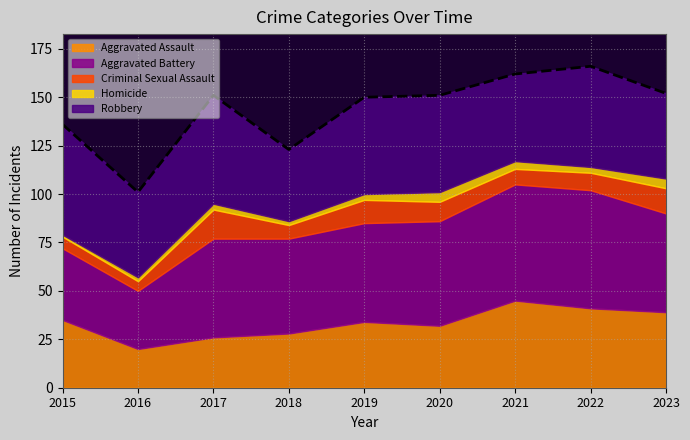

What are all the series names shown in the legend?

Aggravated Assault, Aggravated Battery, Criminal Sexual Assault, Homicide, Robbery